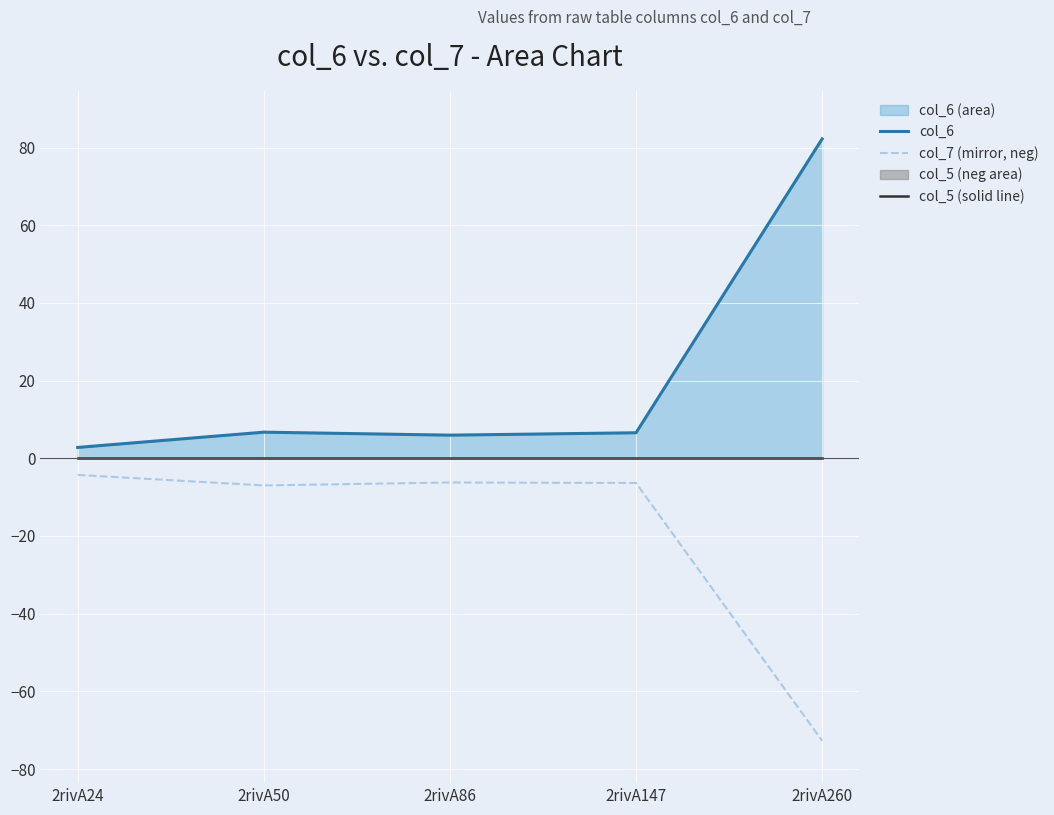

At which label is col_7 (mirror, neg) closest to -38?

2rivA50